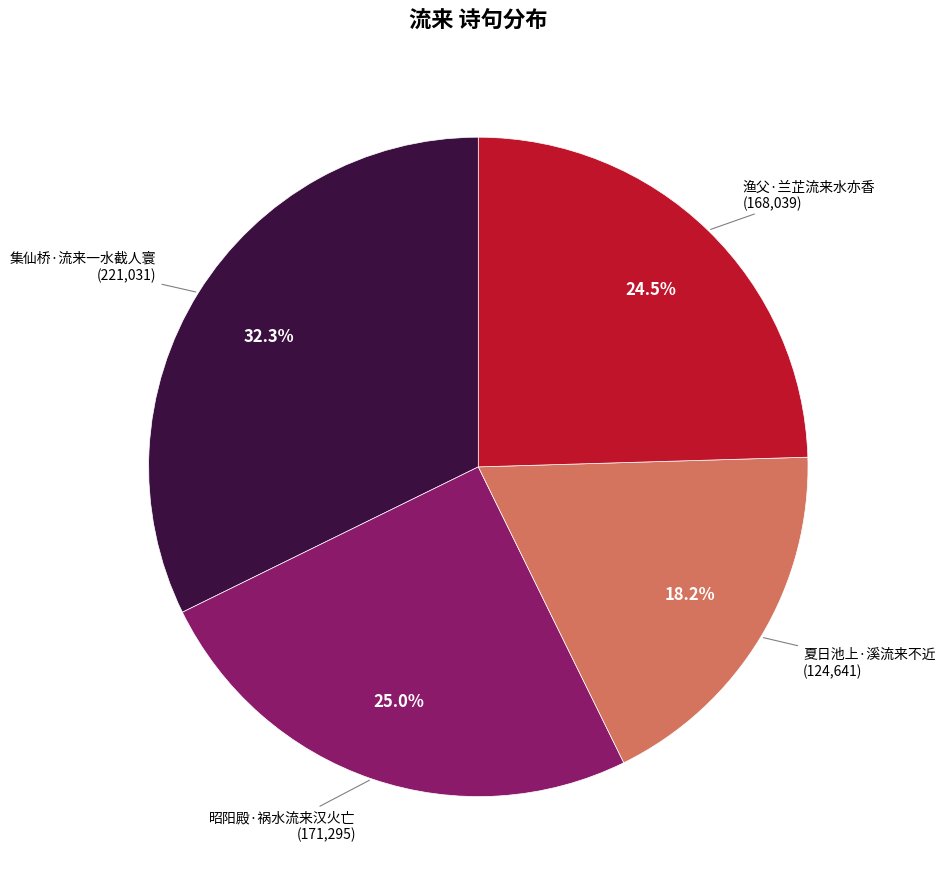

Does any single category account for the majority?

No